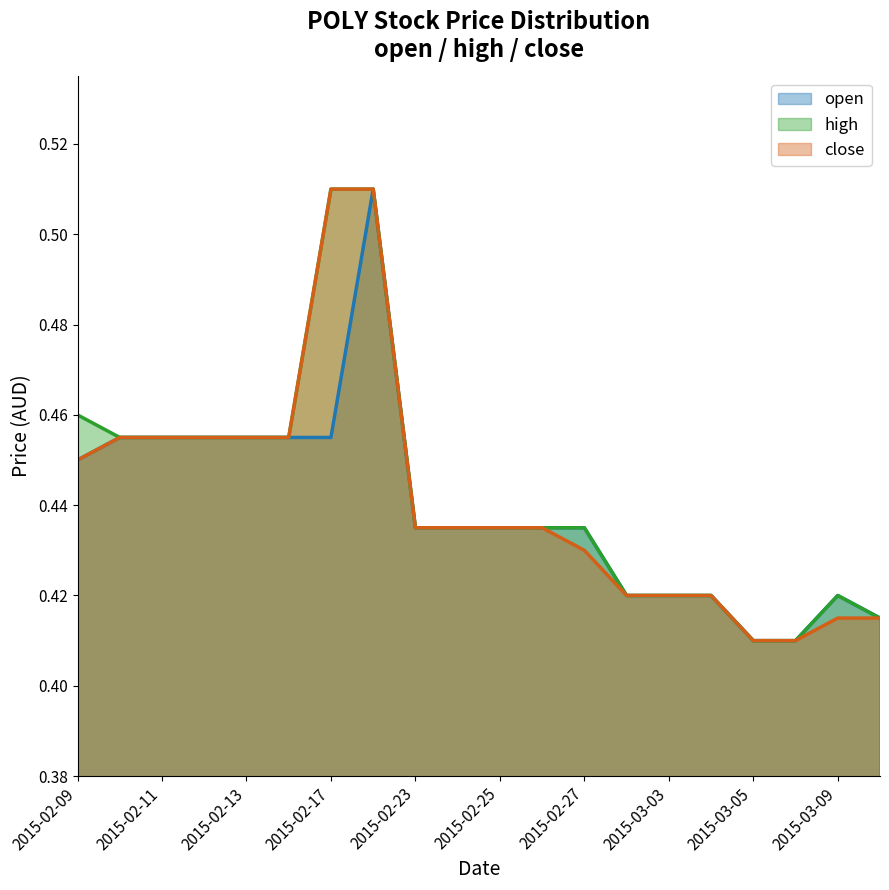

What is the difference between the maximum and second lowest values in the close series?

0.1